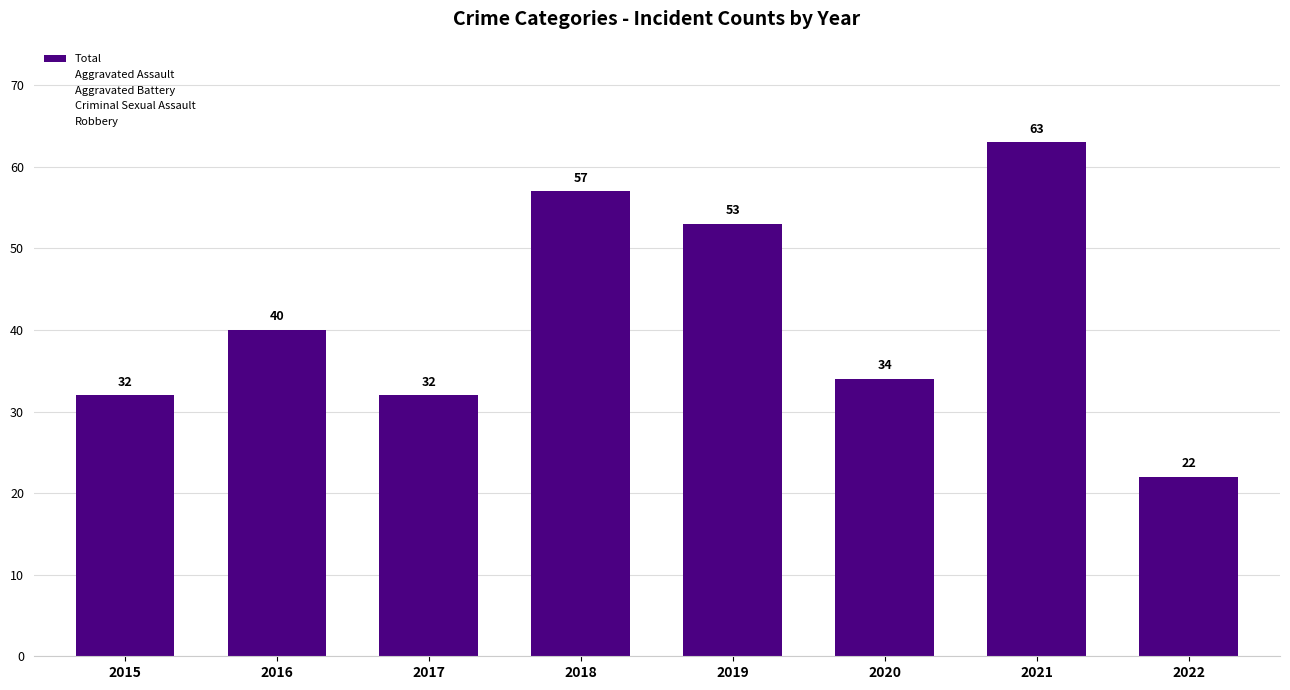

Are the bars grouped side by side (vs. stacked)?

No